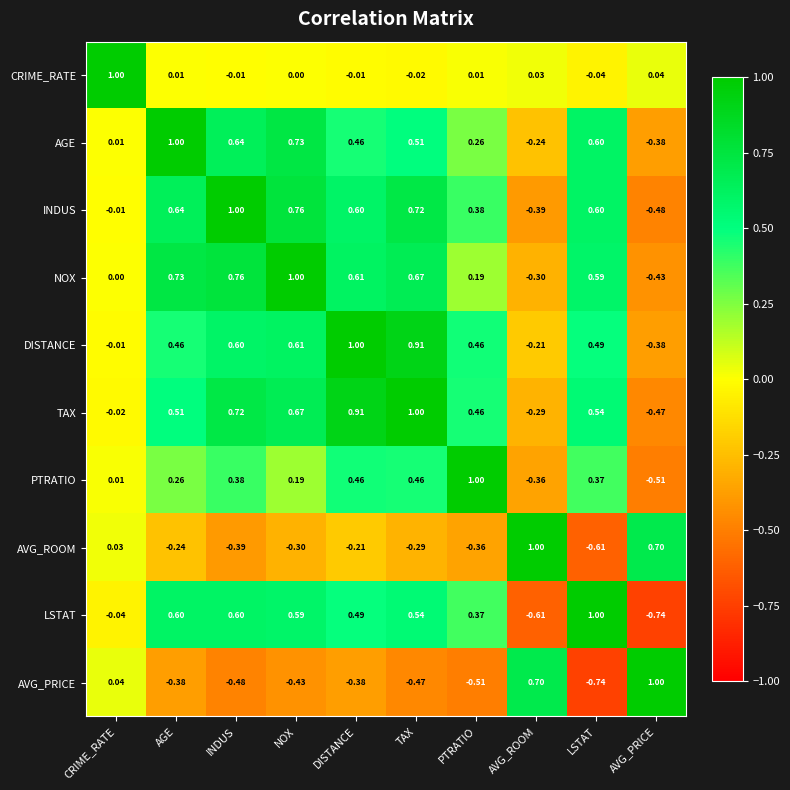

Rank the series at AGE from lowest to highest value.

AVG_PRICE, AVG_ROOM, CRIME_RATE, PTRATIO, DISTANCE, TAX, LSTAT, INDUS, NOX, AGE